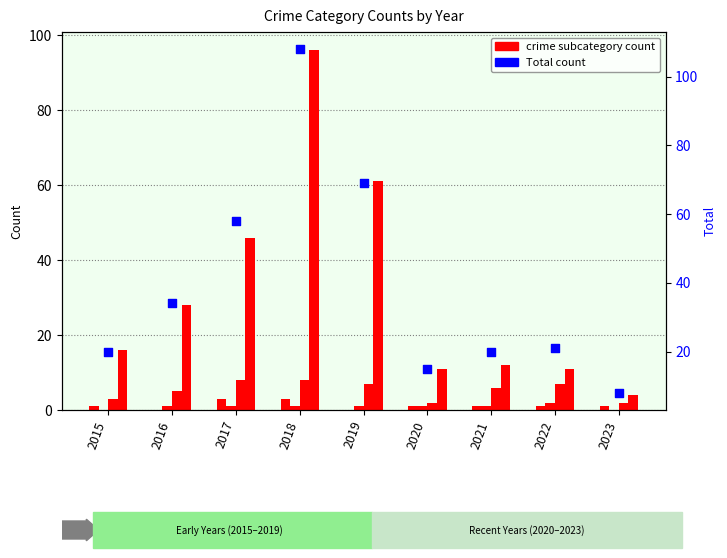

What is the total value across all series at 2017?

61